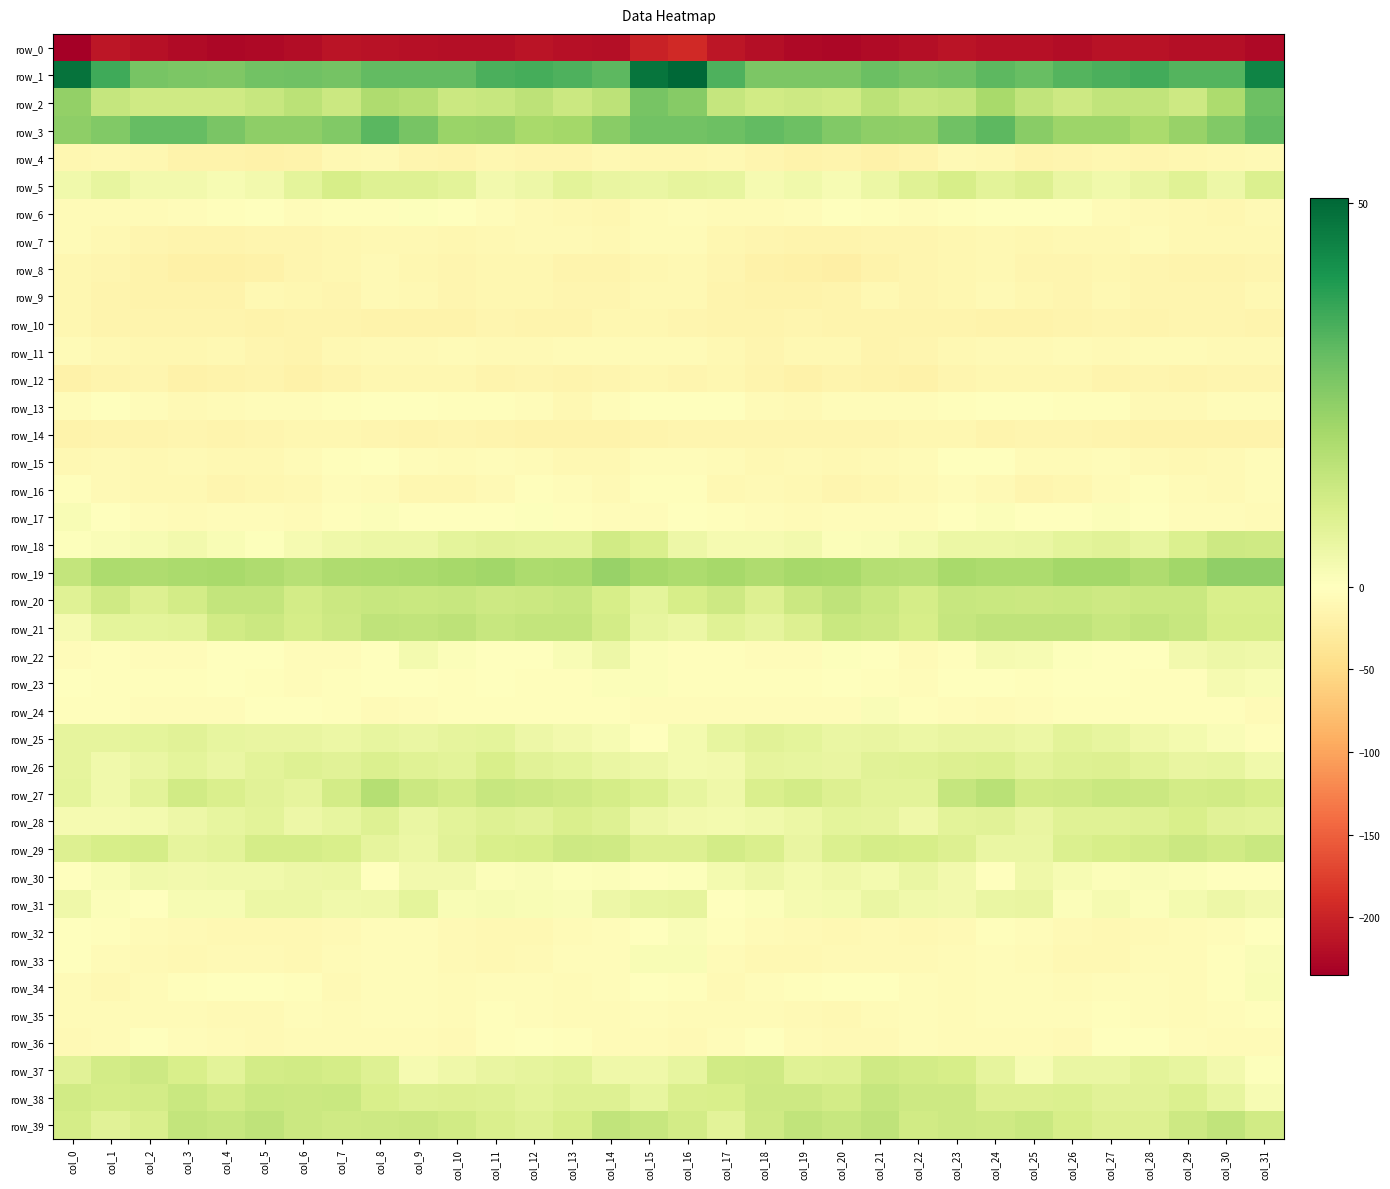

Reading right to left, extract all data points from this chart.

row_0: -224.8	-218.7	-218.6	-215.0	-216.3	-221.1	-217.1	-217.0	-213.8	-218.6	-223.8	-226.6	-224.9	-219.4	-212.8	-194.0	-200.5	-219.9	-217.3	-213.9	-219.3	-219.8	-216.7	-216.0	-214.2	-221.4	-224.8	-226.6	-222.9	-218.1	-212.5	-234.9
row_1: 44.5	32.6	32.4	34.9	33.9	32.5	30.0	31.5	28.6	27.7	29.3	26.5	26.7	26.6	33.4	50.6	47.7	31.4	33.6	34.8	33.7	30.8	30.8	30.7	27.9	28.7	28.4	26.5	26.5	27.4	35.2	48.0
row_2: 29.0	18.8	12.5	15.0	14.8	12.4	14.9	19.7	14.4	13.7	15.9	11.5	12.5	11.8	14.2	25.0	27.5	15.5	12.7	15.5	13.7	12.8	17.1	18.5	12.9	15.9	13.7	11.9	12.2	12.0	14.2	23.1
row_3: 30.6	26.0	22.3	19.1	21.6	21.7	24.5	31.6	28.5	23.7	24.0	26.0	29.2	30.5	29.2	28.2	28.4	24.8	20.5	19.4	22.3	21.9	27.5	31.8	26.1	23.9	24.1	27.1	30.1	30.4	25.9	24.0
row_4: -8.5	-10.9	-11.0	-14.2	-11.8	-14.4	-16.4	-10.2	-8.8	-15.6	-19.5	-16.4	-17.9	-14.4	-9.3	-11.3	-11.9	-10.5	-12.9	-13.5	-11.9	-16.3	-14.1	-8.5	-10.6	-17.8	-18.9	-16.7	-17.8	-11.6	-10.4	-11.8
row_5: 9.3	4.5	7.9	5.6	3.7	5.5	8.7	7.4	10.5	8.2	4.8	2.2	3.6	2.7	6.3	6.6	5.2	5.6	7.4	4.7	3.6	7.4	8.6	8.4	10.5	7.0	3.4	2.3	3.5	3.4	6.2	3.7
row_6: -7.5	-11.4	-11.0	-8.4	-5.8	-1.3	0.0	-1.6	-3.1	-3.7	-2.4	-1.8	-4.3	-5.7	-5.8	-4.2	-6.4	-11.8	-10.3	-7.4	-4.1	-0.8	0.5	-2.9	-2.9	-3.9	-1.2	-3.1	-4.7	-6.3	-6.7	-5.6
row_7: -9.2	-10.2	-9.6	-7.2	-10.0	-10.9	-11.9	-9.8	-12.0	-13.4	-13.6	-15.1	-15.7	-14.1	-11.9	-5.7	-5.9	-10.7	-8.3	-8.1	-10.2	-11.7	-10.9	-10.6	-12.5	-13.6	-13.7	-15.9	-14.9	-14.1	-10.6	-6.8
row_8: -13.2	-15.0	-15.2	-13.4	-12.4	-13.8	-13.9	-9.3	-11.4	-13.4	-17.2	-22.2	-21.7	-18.9	-13.9	-10.8	-12.2	-15.1	-15.1	-12.6	-12.8	-14.2	-12.3	-9.0	-12.6	-13.7	-19.9	-21.9	-21.4	-17.2	-13.4	-12.5
row_9: -10.1	-13.1	-13.3	-13.5	-10.8	-13.8	-12.3	-8.0	-11.8	-13.5	-9.5	-15.5	-17.2	-17.8	-16.0	-10.2	-9.9	-13.4	-13.7	-12.1	-11.3	-14.3	-10.1	-8.4	-13.6	-11.4	-10.9	-17.0	-17.5	-17.7	-15.3	-12.2
row_10: -15.0	-12.9	-13.9	-15.2	-13.8	-16.5	-17.8	-17.4	-15.8	-15.5	-16.1	-16.2	-14.4	-16.1	-15.8	-13.2	-12.2	-12.8	-14.7	-14.8	-14.0	-17.6	-17.4	-16.9	-15.6	-15.4	-16.7	-15.2	-15.1	-16.1	-15.9	-12.3
row_11: -7.6	-7.6	-6.2	-6.7	-8.6	-5.5	-8.6	-8.4	-9.4	-14.5	-14.9	-10.4	-11.0	-12.9	-10.3	-6.1	-6.5	-7.1	-6.1	-7.6	-7.6	-6.3	-8.8	-8.6	-10.8	-15.7	-13.2	-10.0	-12.2	-12.4	-9.7	-5.7
row_12: -13.1	-13.5	-15.2	-14.1	-14.8	-12.3	-11.9	-11.8	-13.0	-18.7	-17.1	-15.3	-19.0	-15.1	-12.7	-13.6	-12.0	-14.1	-15.5	-13.5	-14.7	-11.3	-12.1	-12.1	-15.0	-18.6	-15.9	-17.3	-18.5	-13.2	-15.6	-18.4
row_13: -4.2	-4.4	-8.0	-7.9	-3.4	-2.9	-1.3	-0.4	-2.2	-4.3	-4.5	-4.9	-8.7	-6.7	-0.4	-0.5	-1.8	-5.5	-9.3	-5.5	-3.1	-2.5	-0.6	-1.0	-3.1	-4.1	-4.6	-6.7	-8.6	-4.7	-1.7	-3.9
row_14: -17.4	-17.3	-17.1	-18.2	-16.5	-14.6	-14.0	-15.1	-11.6	-11.6	-13.1	-14.1	-14.4	-14.2	-13.9	-14.4	-16.0	-17.1	-17.4	-17.9	-15.8	-13.8	-14.7	-13.5	-11.5	-11.8	-13.6	-14.9	-13.4	-15.2	-15.0	-16.9
row_15: -5.3	-9.1	-10.1	-8.4	-5.0	-5.7	-5.7	-1.3	-1.1	-5.5	-8.1	-9.9	-8.2	-9.4	-7.3	-4.5	-5.2	-10.0	-9.8	-7.2	-4.4	-6.3	-4.0	-0.0	-3.1	-6.1	-9.2	-9.4	-8.1	-9.7	-8.1	-10.4
row_16: -4.3	-7.6	-5.8	-2.3	-5.5	-11.1	-13.1	-8.3	-4.4	-8.6	-11.1	-12.9	-11.0	-9.0	-9.8	-2.4	-2.6	-7.4	-4.5	-2.4	-8.1	-12.2	-12.2	-5.8	-5.3	-10.1	-11.5	-13.0	-9.3	-10.1	-8.9	-3.1
row_17: -6.3	-5.3	-3.8	-0.9	0.9	-1.3	-1.1	1.1	-0.4	-4.9	-4.8	-3.9	-6.5	-4.9	-2.3	-0.4	-3.8	-4.5	-3.2	0.5	0.0	-1.1	-0.5	0.9	-2.1	-5.8	-3.7	-5.1	-6.5	-4.0	-1.7	1.6
row_18: 12.1	12.4	9.2	6.2	7.9	7.0	5.2	5.0	5.1	2.9	1.2	1.1	3.3	2.7	2.4	4.6	9.5	11.6	7.2	7.1	7.6	6.8	4.9	5.1	4.1	2.7	0.5	1.9	3.2	2.3	1.4	0.4
row_19: 23.4	23.7	20.6	18.2	20.3	20.5	18.8	18.7	19.4	16.8	17.3	19.7	19.8	18.4	20.1	18.7	20.0	22.5	19.1	18.9	20.7	19.9	19.0	18.9	18.3	16.8	18.3	19.7	19.2	18.4	19.0	14.6
row_20: 10.3	9.9	13.3	13.4	12.3	13.4	13.0	13.3	13.7	10.9	13.2	15.0	13.0	8.8	12.3	10.4	6.9	10.6	13.8	12.9	12.4	13.5	13.4	13.5	12.7	11.2	14.3	14.4	11.3	9.0	12.0	8.1
row_21: 10.4	10.5	13.8	14.7	13.4	15.4	15.1	15.4	13.9	10.3	12.4	13.1	8.9	6.5	8.1	4.9	5.9	11.3	14.5	14.5	13.8	15.6	15.0	15.2	12.4	10.9	13.0	11.5	7.4	6.9	6.9	2.4
row_22: 4.0	4.6	3.4	-0.8	-0.9	0.7	2.3	2.4	-3.6	-5.6	-1.6	0.6	-3.9	-5.0	-2.3	-3.0	0.8	4.4	1.7	-1.1	-0.3	1.0	3.1	0.1	-5.0	-4.4	-0.1	-0.7	-5.2	-3.9	-2.3	-4.8
row_23: 1.6	2.6	-2.6	-3.4	-1.4	-1.8	-1.9	0.1	-1.8	-4.7	-3.5	-1.3	-2.5	-3.6	-3.0	-1.9	0.9	0.9	-3.6	-2.5	-0.8	-3.0	-0.5	-0.4	-2.9	-4.6	-2.6	-1.2	-3.4	-3.2	-2.0	0.2
row_24: -5.6	-2.7	-1.9	-2.5	-2.5	-3.0	-3.7	-6.6	-3.9	-2.4	1.2	-3.7	-4.5	-3.7	-4.1	-5.0	-5.5	-2.1	-1.9	-2.8	-2.3	-3.1	-4.7	-5.9	-3.6	-0.4	0.1	-4.8	-3.7	-4.2	-3.2	-2.0
row_25: -2.5	1.3	2.8	4.2	6.2	7.1	5.1	5.9	5.8	5.1	5.7	5.4	7.0	7.5	6.0	3.1	-0.2	2.2	3.3	4.7	7.1	6.3	5.5	6.2	4.9	5.8	5.6	5.9	7.5	6.9	6.4	6.5
row_26: 3.6	6.1	5.6	7.4	8.9	8.5	7.2	9.2	8.8	8.1	7.7	5.6	6.0	6.7	3.3	2.8	4.7	5.2	6.8	7.5	10.0	7.2	8.1	9.5	7.9	8.3	7.2	5.3	6.8	5.3	3.6	6.4
row_27: 10.6	11.5	11.4	12.7	13.3	12.0	11.6	16.5	14.0	7.3	7.3	8.8	11.3	9.7	4.1	6.1	9.4	10.9	12.2	12.8	13.5	11.2	12.8	17.2	11.2	6.6	7.8	9.8	11.6	7.5	3.8	7.0
row_28: 7.4	7.8	10.0	8.5	8.1	8.2	5.8	7.6	7.2	4.0	6.5	7.0	4.9	3.6	3.1	3.6	4.7	8.5	9.9	7.9	8.3	7.5	5.4	8.5	6.0	4.5	7.1	6.0	4.6	3.1	2.6	2.4
row_29: 13.4	11.7	12.9	11.4	10.3	9.1	5.4	5.5	9.0	10.5	10.8	9.3	5.7	9.6	11.4	8.9	8.8	12.0	12.6	10.6	10.1	7.7	5.0	6.6	10.0	10.8	10.8	7.4	6.7	10.7	10.6	8.8
row_30: -0.7	0.1	1.0	1.2	1.1	2.1	4.2	0.3	3.5	5.4	3.0	4.3	2.8	4.4	3.1	0.6	-1.8	0.8	0.7	1.4	0.9	3.3	3.3	0.2	5.1	4.5	3.7	3.6	3.5	3.7	1.9	-0.0
row_31: 3.3	4.6	2.9	1.1	2.7	0.9	5.9	5.5	3.5	3.9	5.5	2.9	2.5	0.9	0.3	6.5	6.0	4.6	1.4	1.9	2.1	1.8	7.0	4.1	3.6	4.8	5.0	2.3	2.3	-0.7	0.9	4.2
row_32: -1.6	-4.1	-6.4	-8.7	-9.7	-9.0	-5.5	-3.4	-8.0	-9.9	-9.1	-10.9	-8.5	-6.5	-3.2	1.3	0.3	-5.3	-6.9	-9.6	-9.5	-8.6	-3.7	-5.0	-9.0	-9.5	-9.7	-10.3	-7.8	-6.1	-3.0	-1.0
row_33: 1.3	-2.9	-6.3	-6.2	-10.0	-10.1	-6.3	-3.7	-5.6	-8.4	-8.6	-8.1	-10.0	-9.5	-6.1	1.6	1.9	-5.3	-5.5	-7.9	-10.7	-9.1	-4.7	-4.3	-6.4	-9.2	-8.0	-8.6	-10.5	-8.9	-5.8	-1.1
row_34: 1.7	-1.9	-6.0	-5.3	-4.1	-6.0	-5.1	-3.7	-7.2	-5.1	-0.3	-0.5	-2.3	-5.3	-8.8	-2.2	0.1	-4.2	-5.7	-4.9	-4.5	-6.4	-4.1	-4.7	-7.4	-3.0	0.2	-0.8	-3.5	-7.2	-9.5	-5.9
row_35: -2.4	-4.7	-6.9	-5.3	-2.5	-5.2	-4.5	-4.4	-6.4	-4.4	-6.0	-9.3	-7.8	-5.8	-5.9	-5.7	-5.0	-6.2	-6.4	-4.2	-2.6	-6.2	-3.8	-5.3	-5.8	-4.1	-7.7	-9.1	-6.9	-5.7	-6.4	-5.7
row_36: -6.2	-6.9	-4.5	-0.9	-1.5	-7.7	-6.9	-5.7	-6.4	-5.3	-7.6	-7.7	-5.9	-1.6	-3.8	-7.4	-6.4	-7.0	-2.4	-0.9	-3.4	-8.8	-5.8	-6.4	-5.6	-5.9	-7.8	-7.3	-4.1	-1.2	-6.0	-9.0
row_37: 0.5	3.3	6.0	7.5	5.4	5.5	2.3	6.4	10.3	11.3	12.3	8.3	8.3	12.2	11.7	6.3	4.2	4.1	7.3	6.5	5.6	4.1	2.7	8.4	11.0	11.8	11.4	7.3	10.2	12.6	11.3	7.6
row_38: 2.2	6.1	9.3	7.6	7.7	9.3	8.7	8.8	12.6	12.7	13.9	11.3	12.4	12.3	10.0	9.5	6.1	8.5	8.7	7.2	8.4	9.0	8.5	10.2	13.1	13.0	13.4	11.1	13.1	11.2	10.7	11.8
row_39: 11.8	14.6	12.3	9.0	9.0	10.7	13.4	11.9	12.5	11.7	15.2	13.5	14.7	12.0	7.3	11.2	13.5	14.7	10.7	8.5	9.6	11.7	12.8	12.3	12.1	13.0	15.2	13.6	14.6	9.5	7.7	10.9